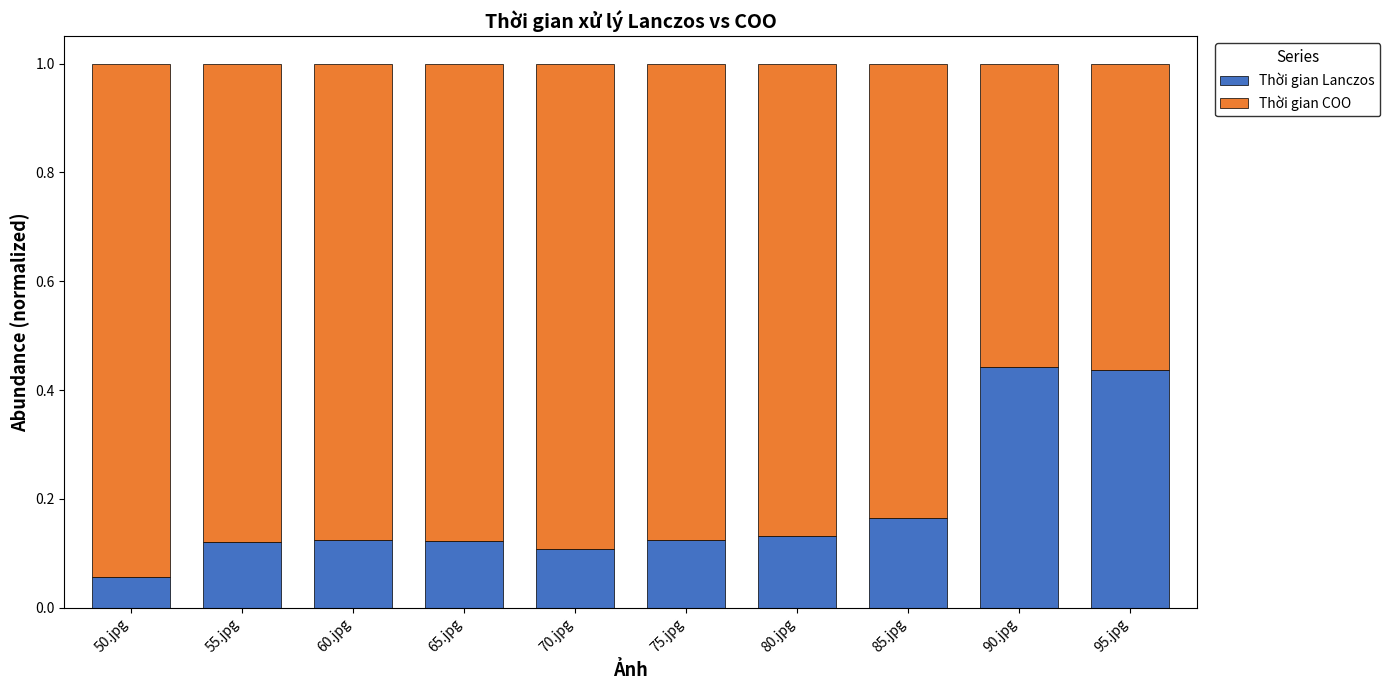

Which category has the lowest value in the Thời gian Lanczos series?

50.jpg